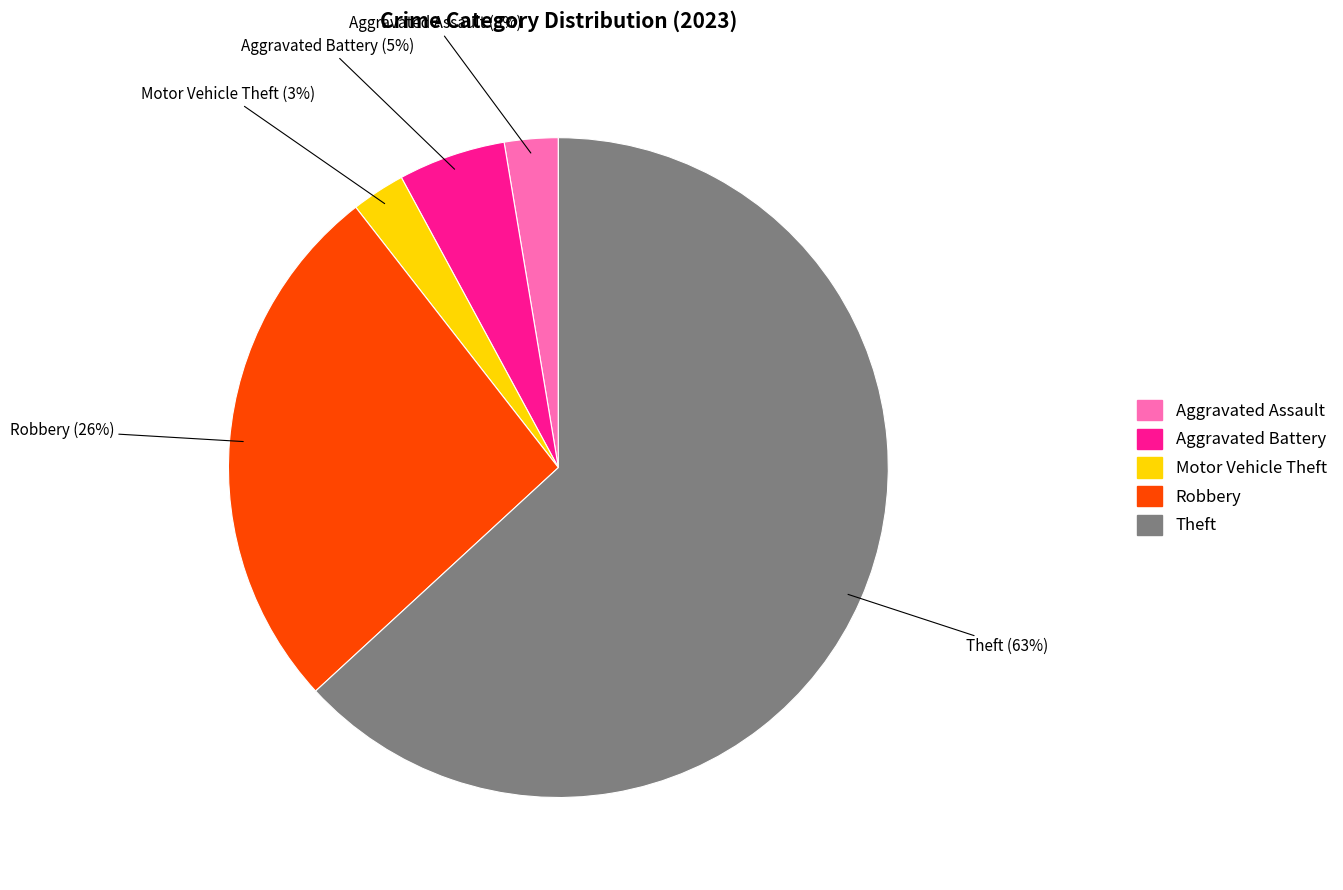

Does any single category account for the majority?

Yes